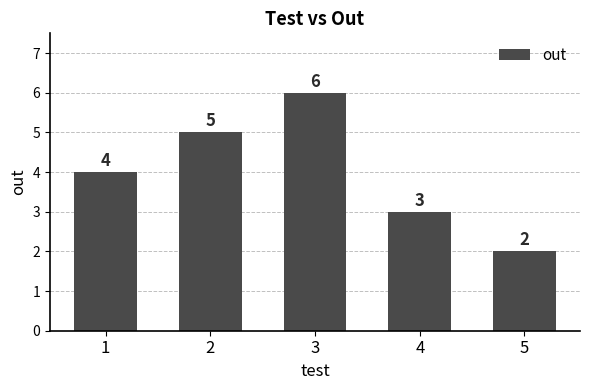

Between 1 and 2, which is larger?

2